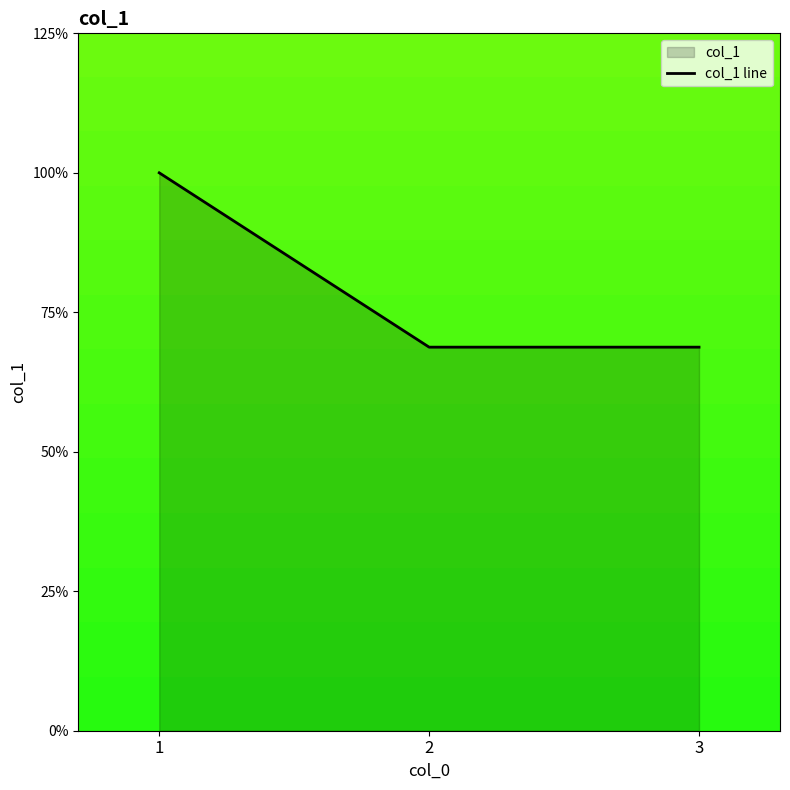

Does the chart display data point markers on the line(s)?

No